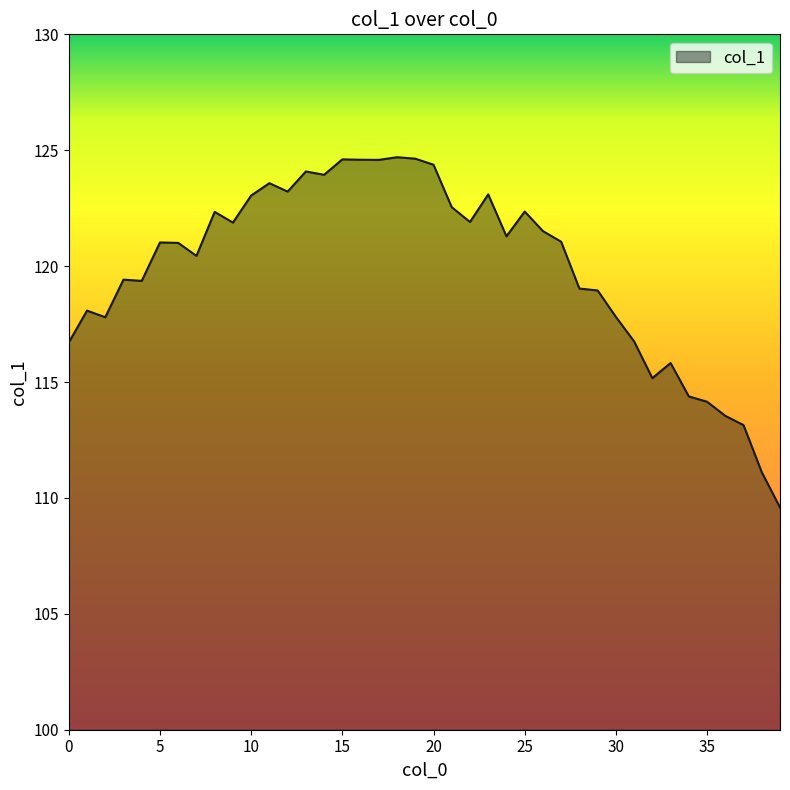

What is the difference between the maximum and minimum values?

15.1